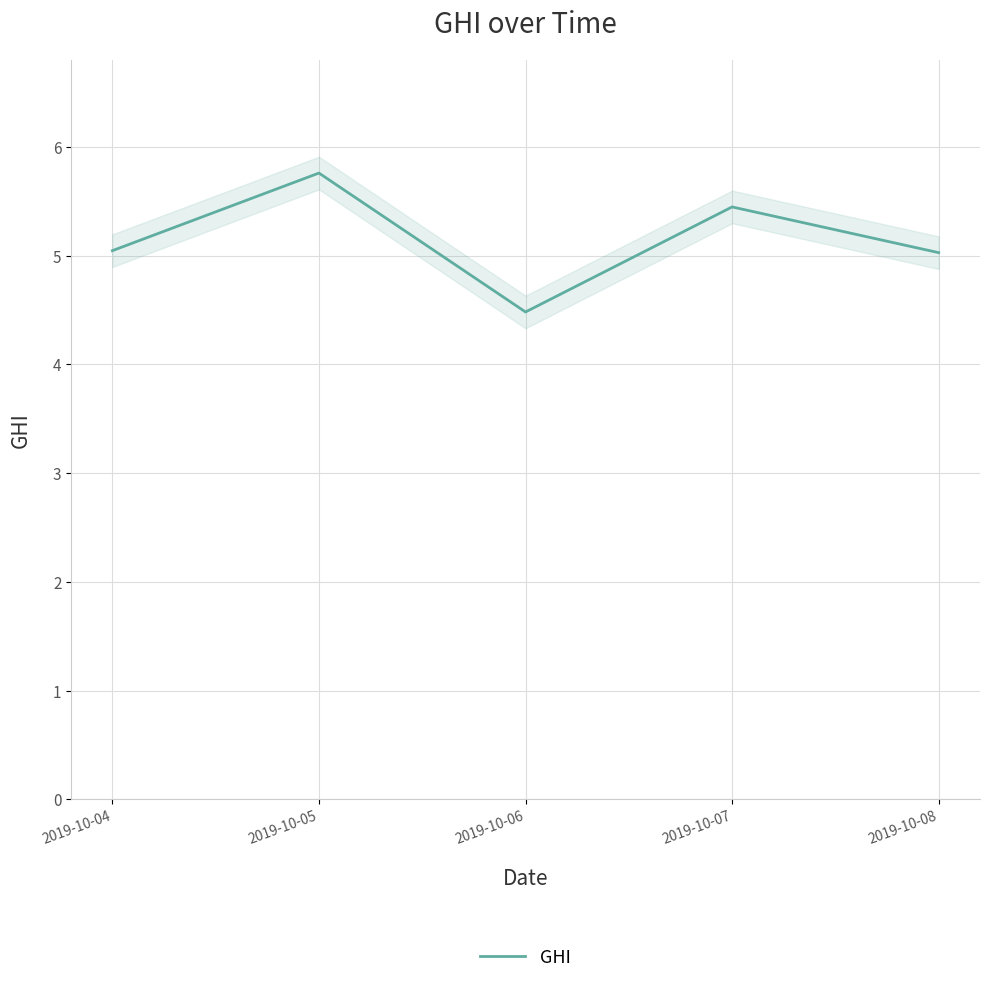

Reading left to right, extract all data points from this chart.

5.0	5.8	4.5	5.4	5.0